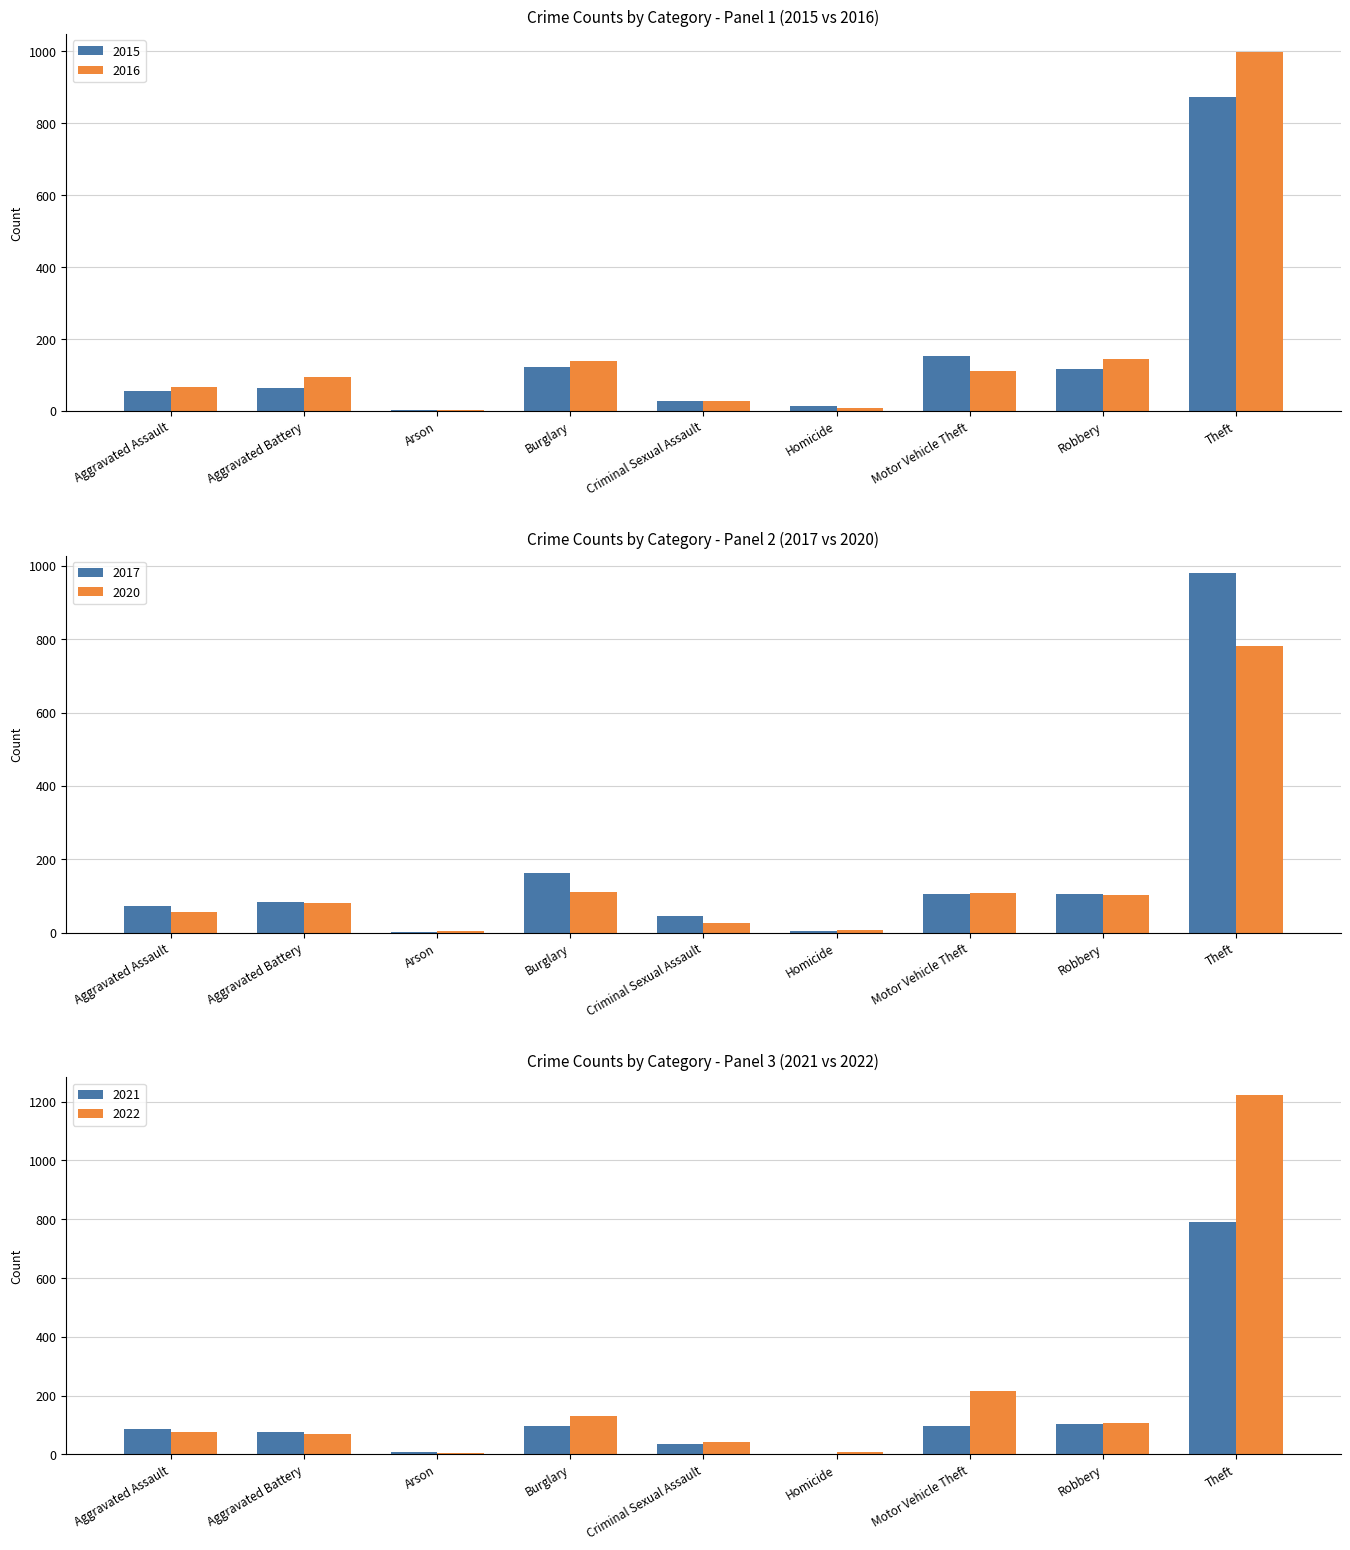

Is the value of 2022 at Arson greater than the value of 2015 at Motor Vehicle Theft?

No